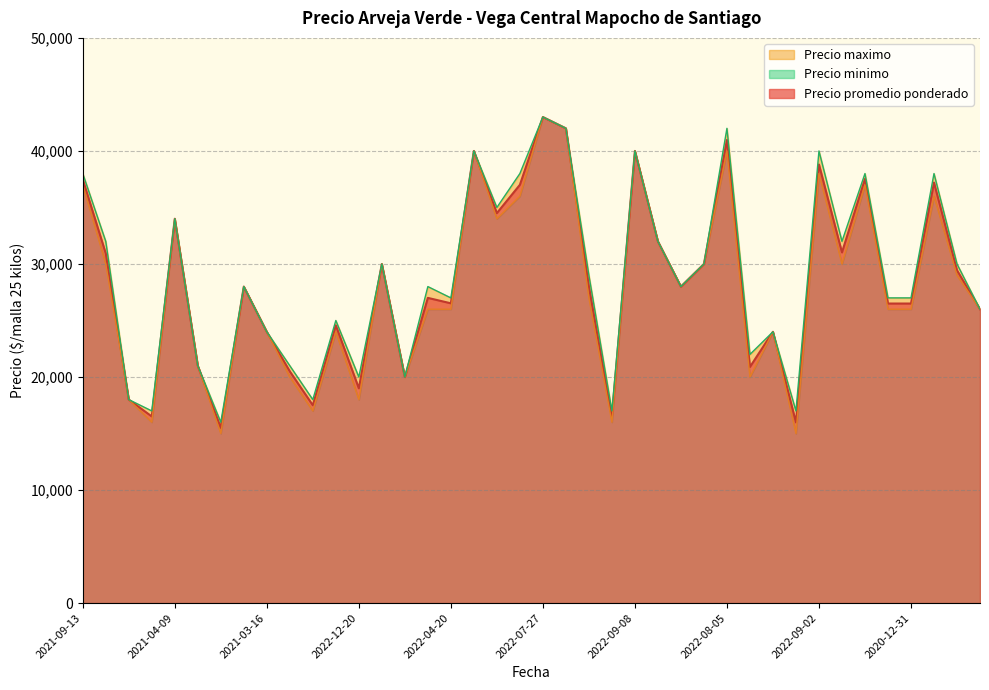

Which series has the widest spread of values?

Precio minimo